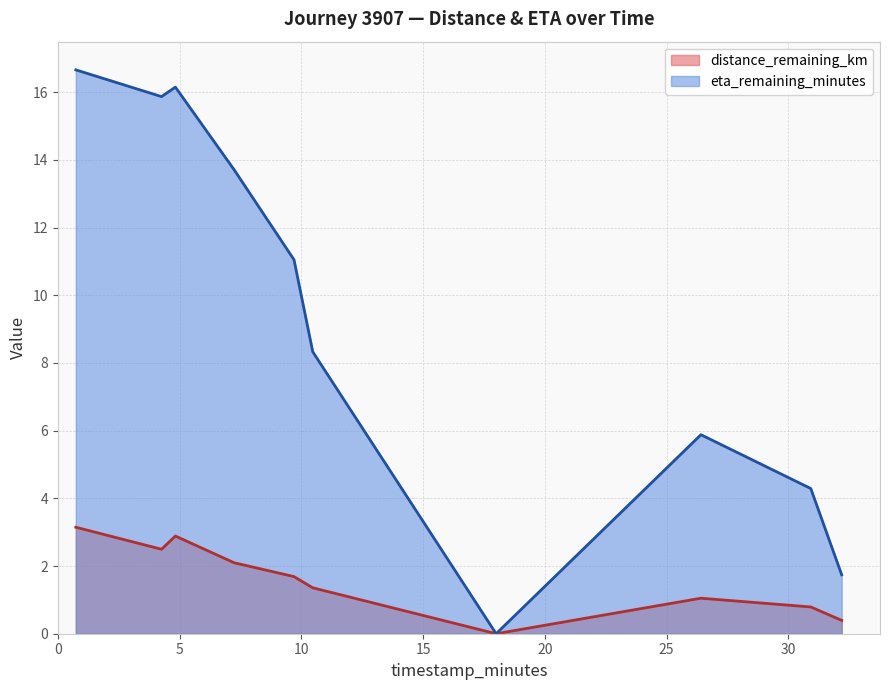

At how many categories does at least one series exceed 9?

5